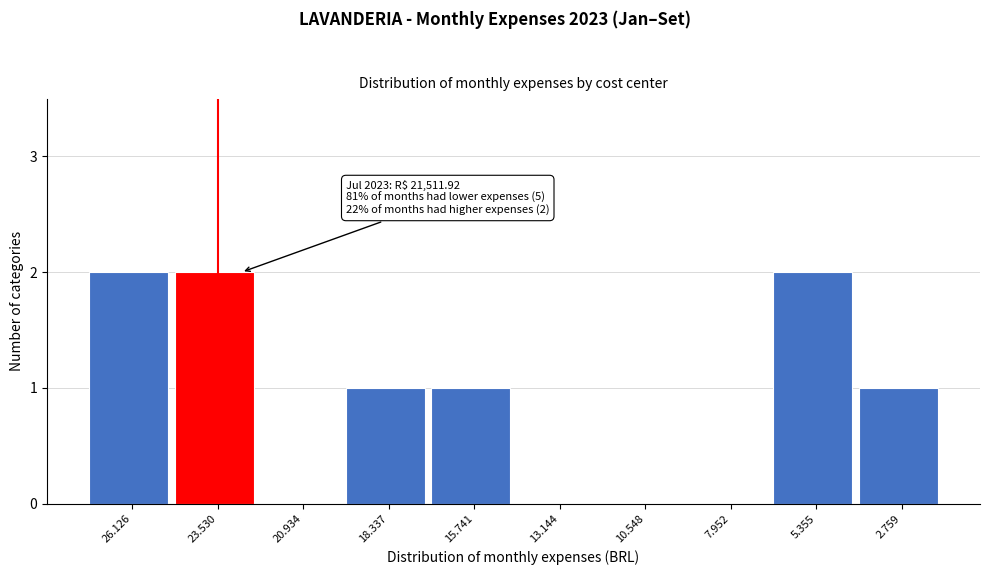

Reading left to right, list all the values displayed in this chart.

26.126=2	23.530=2	20.934=0	18.337=1	15.741=1	13.144=0	10.548=0	7.952=0	5.355=2	2.759=1